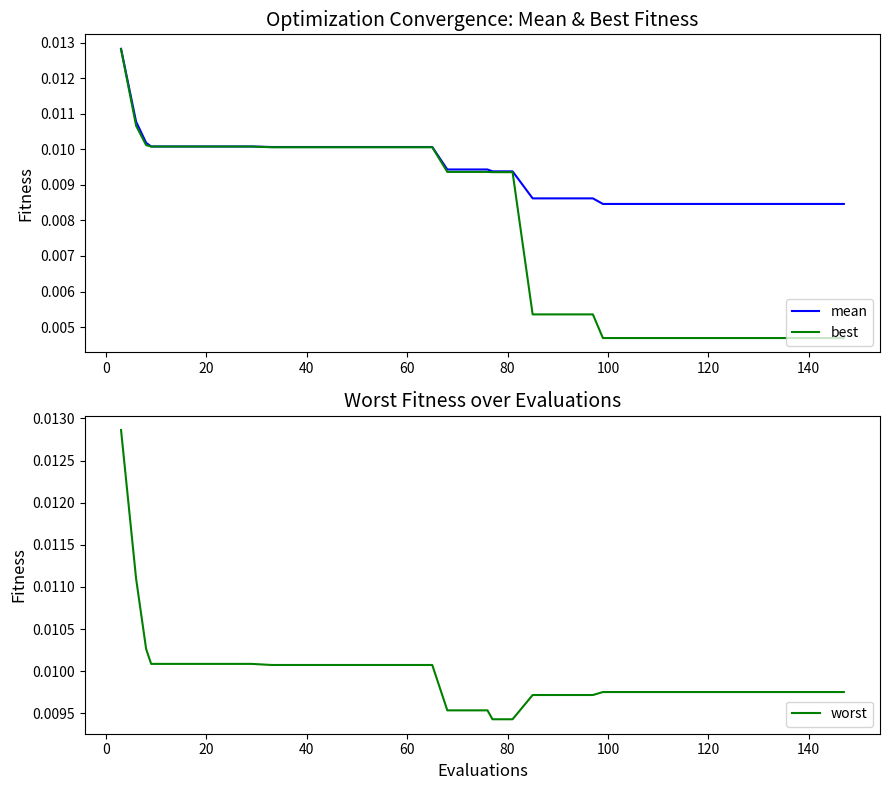

List the series in order of their peak value, highest first.

worst, mean, best